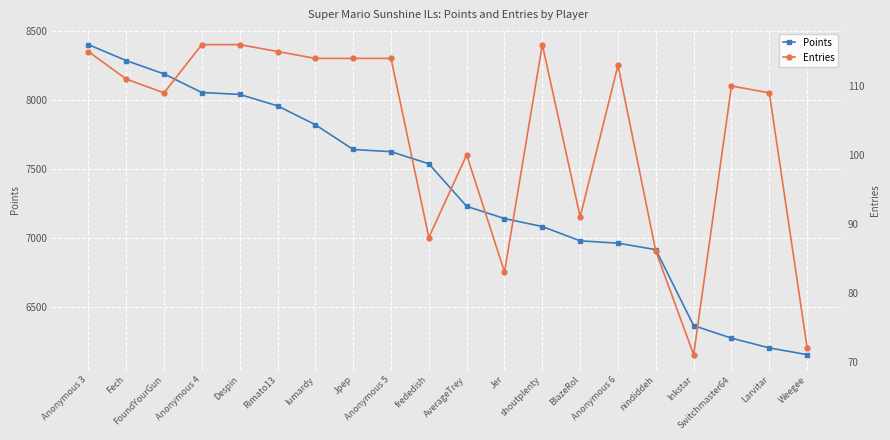

True or false: Entries and Points intersect in this chart.

False